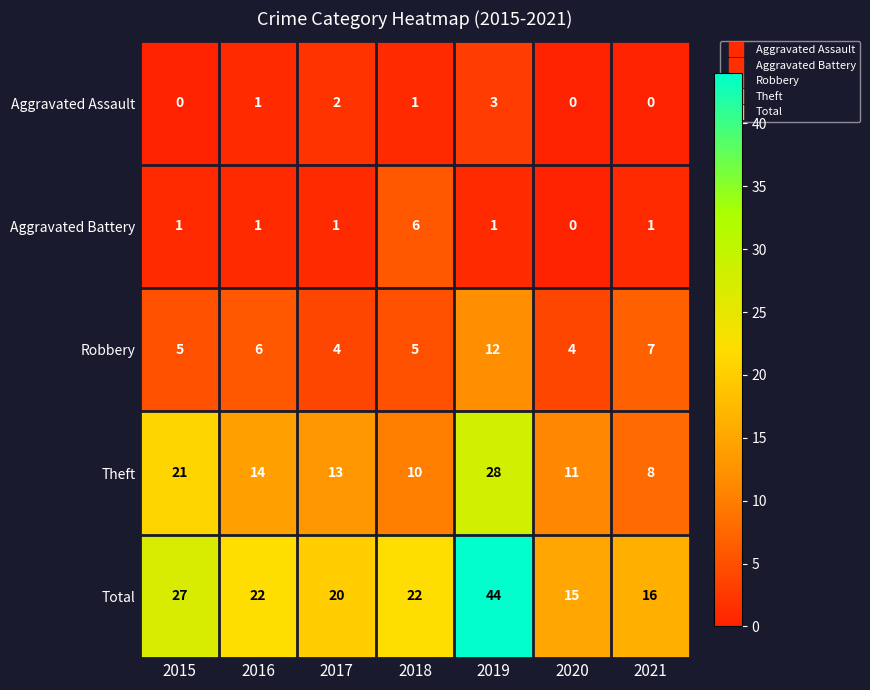

At 2015, list the series in order from largest to smallest.

Total, Theft, Robbery, Aggravated Battery, Aggravated Assault